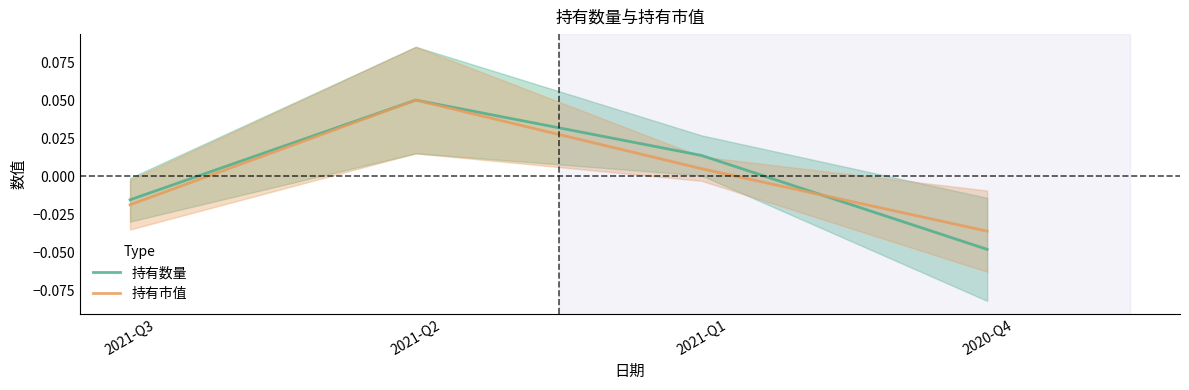

At which category does 持有数量 reach its first local peak?

2021-Q2